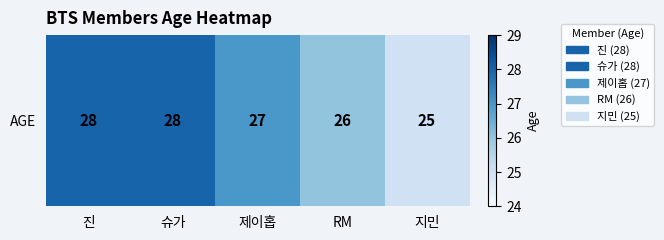

What is the difference between the maximum and minimum values?

3